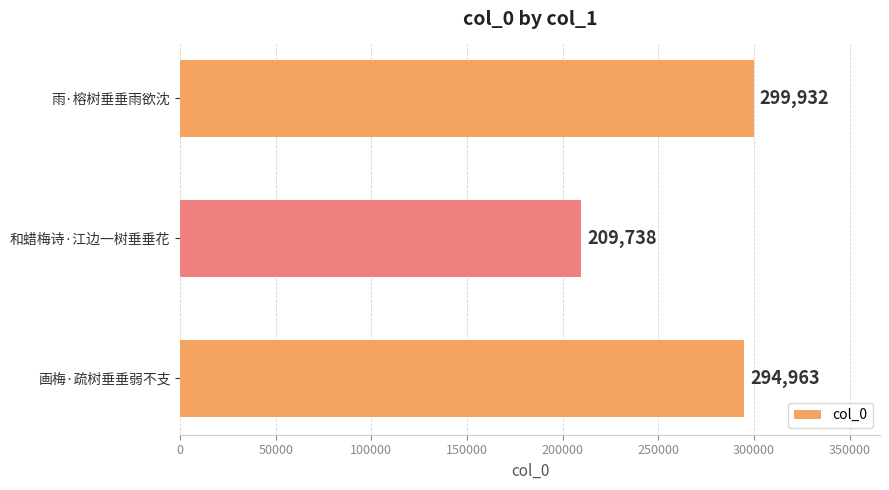

What is the change in value from 画梅·疏树垂垂弱不支 to 和蜡梅诗·江边一树垂垂花?

-85225